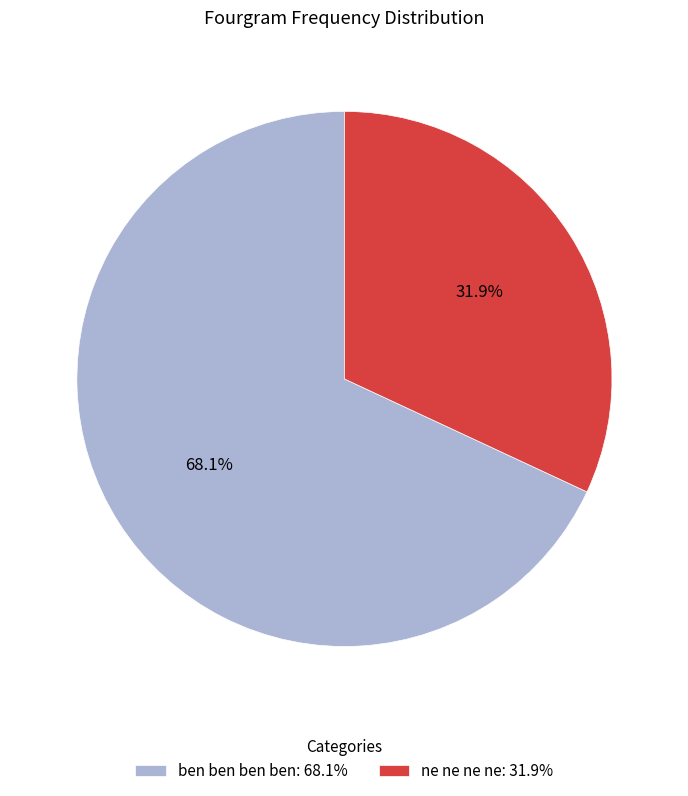

Combined, what portion of the pie is ne ne ne ne and ben ben ben ben?

100.0%